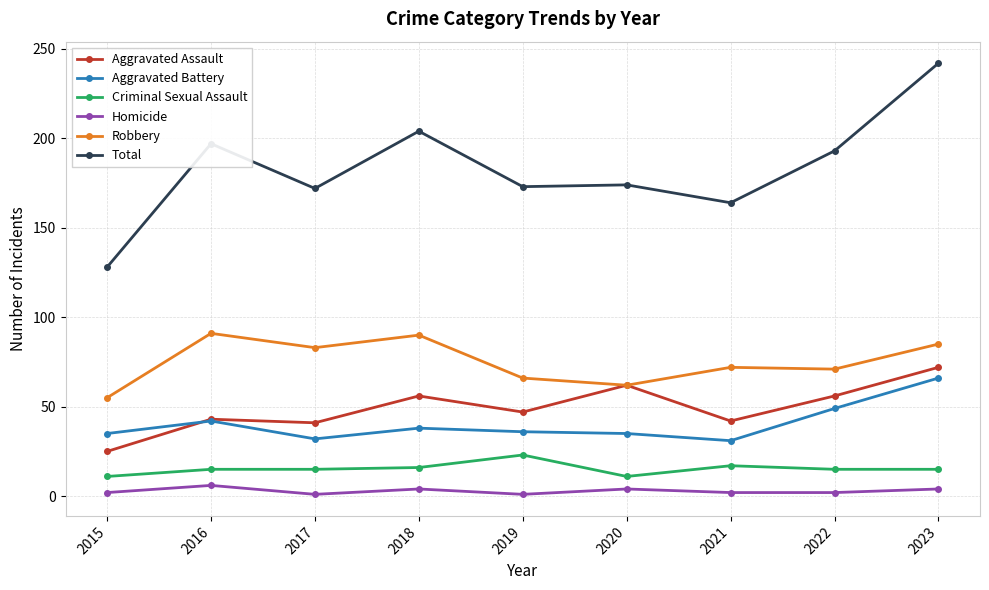

Is it true that Aggravated Battery equals 19 at 2021?

False